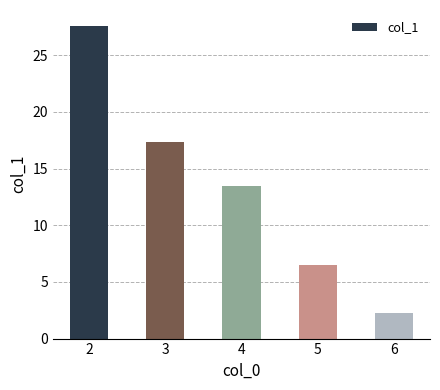

What is the sum of all values?

67.2